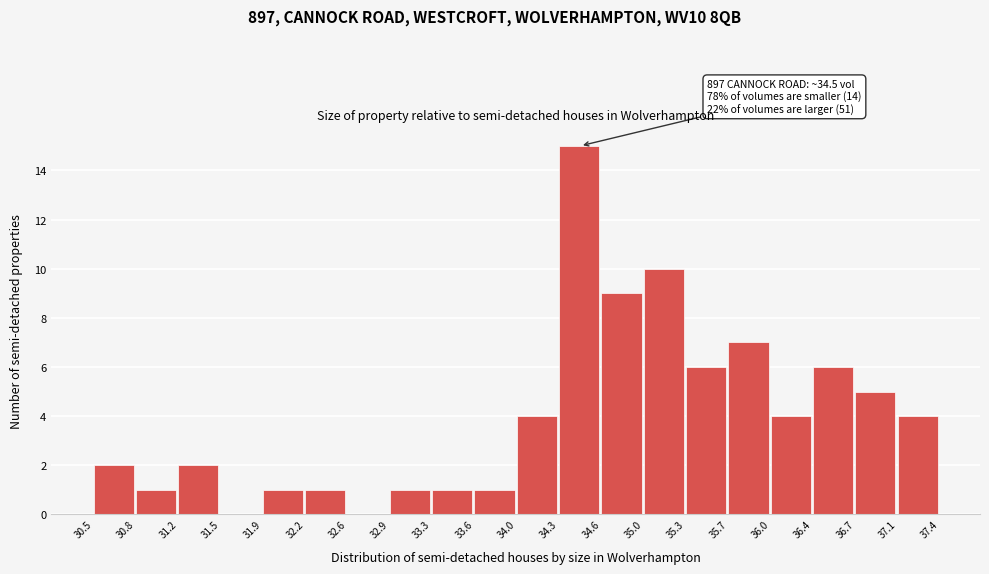

Which range on the x-axis has the tallest bar?

34.3 to 34.6